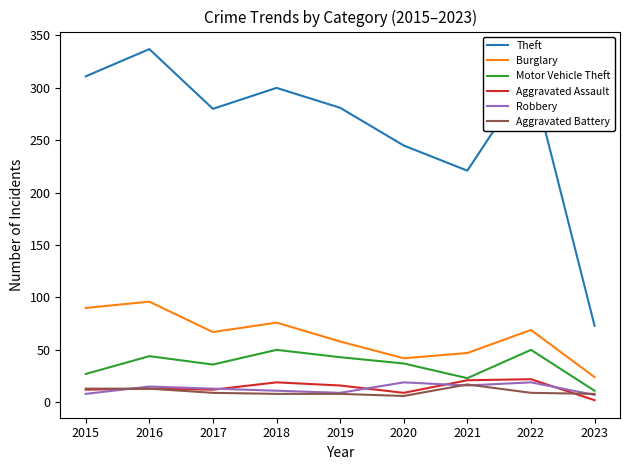

Where is Burglary nearest to the value 60?

2019